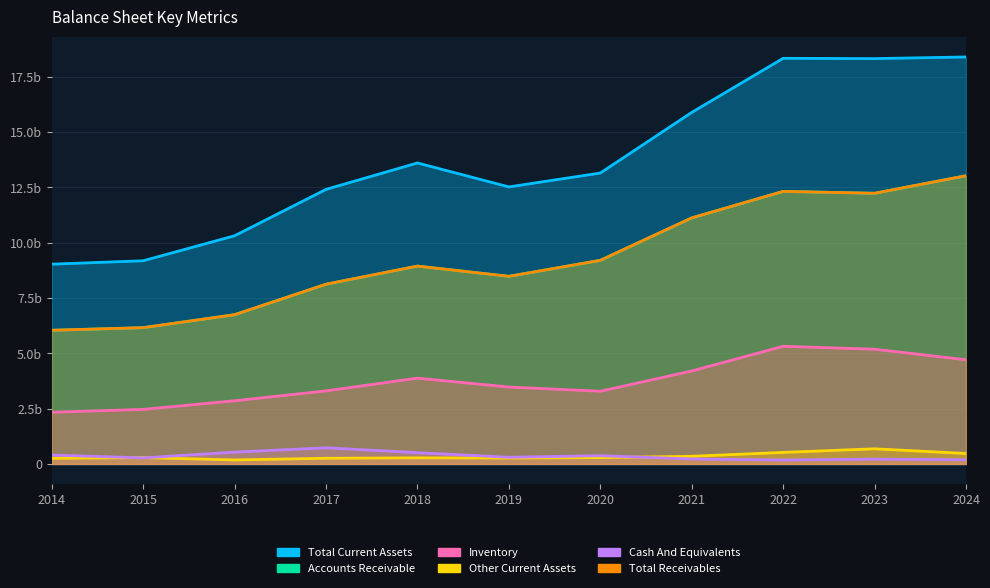

Reading right to left, extract all data points from this chart.

Cash And Equivalents: 2024=188.8	2023=218.1	2022=176.9	2021=222.2	2020=373.6	2019=300.1	2018=509.3	2017=730.1	2016=534.3	2015=273.1	2014=400.4
Accounts Receivable: 2024=13031.0	2023=12238.1	2022=12322.7	2021=11124.0	2020=9205.3	2019=8482.7	2018=8945.5	2017=8125.6	2016=6746.7	2015=6161.4	2014=6043.9
Inventory: 2024=4709.7	2023=5187.2	2022=5319.4	2021=4202.0	2020=3287.3	2019=3477.1	2018=3878.7	2017=3302.5	2016=2855.7	2015=2466.5	2014=2335.3
Other Current Assets: 2024=471.9	2023=684.1	2022=521.3	2021=345.2	2020=286.6	2019=266.2	2018=274.8	2017=256.0	2016=180.1	2015=285.5	2014=253.2
Total Current Assets: 2024=18401.4	2023=18327.5	2022=18340.3	2021=15893.3	2020=13152.9	2019=12526.2	2018=13608.3	2017=12414.2	2016=10316.7	2015=9186.5	2014=9032.6
Total Receivables: 2024=13031.0	2023=12238.1	2022=12322.7	2021=11124.0	2020=9205.3	2019=8482.7	2018=8945.5	2017=8125.6	2016=6746.7	2015=6161.4	2014=6043.9